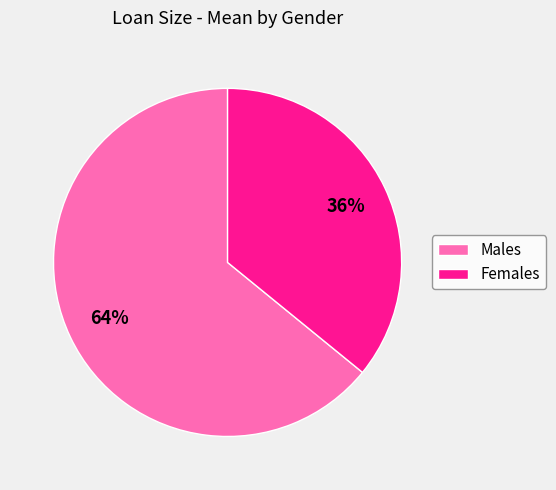

To the nearest percent, what percentage of the pie is Females?

36%